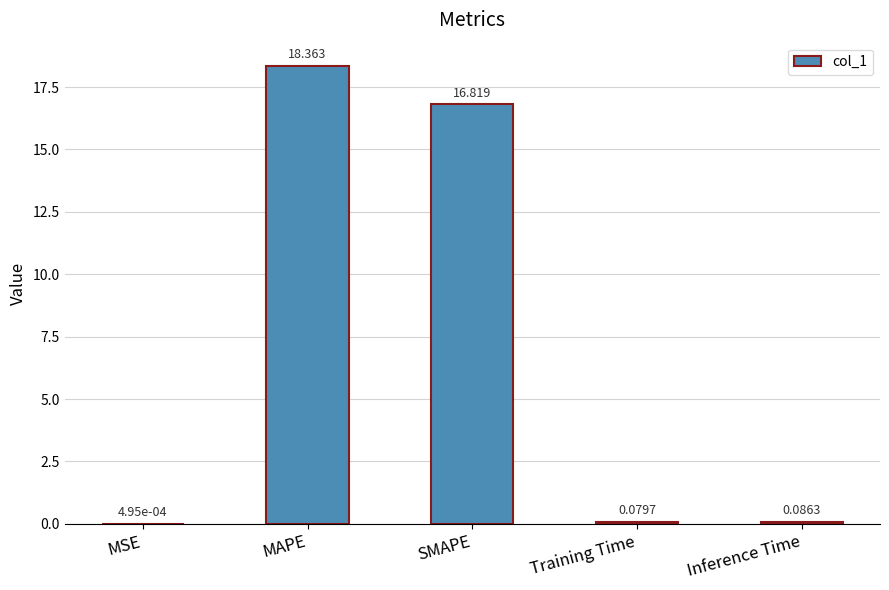

Which category has the highest value across all series?

MAPE